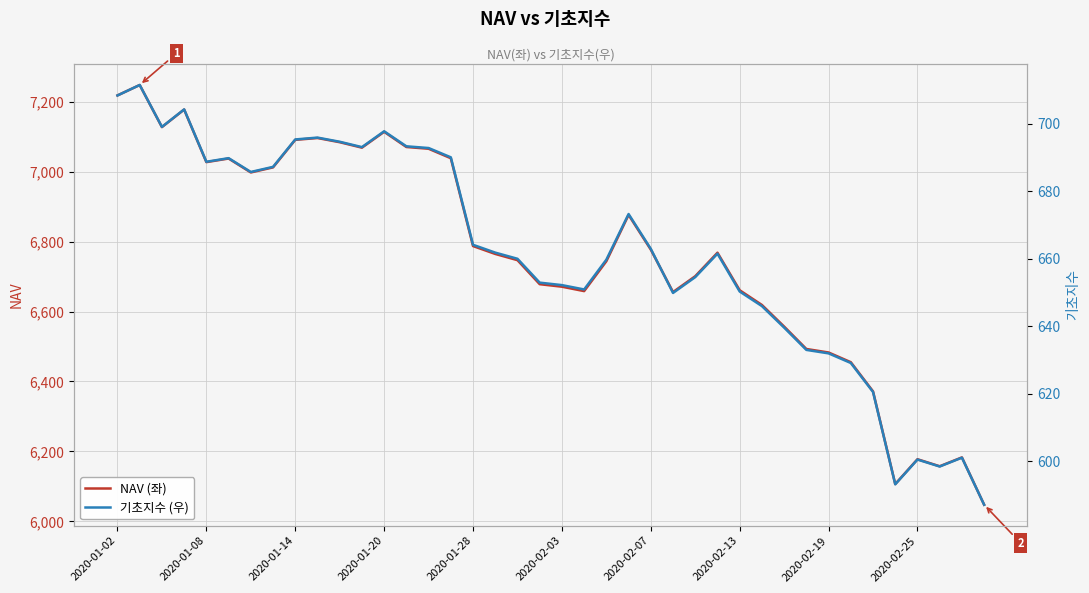

What is the value of the 기초지수 (우) point at the 18th from the left?

661.8